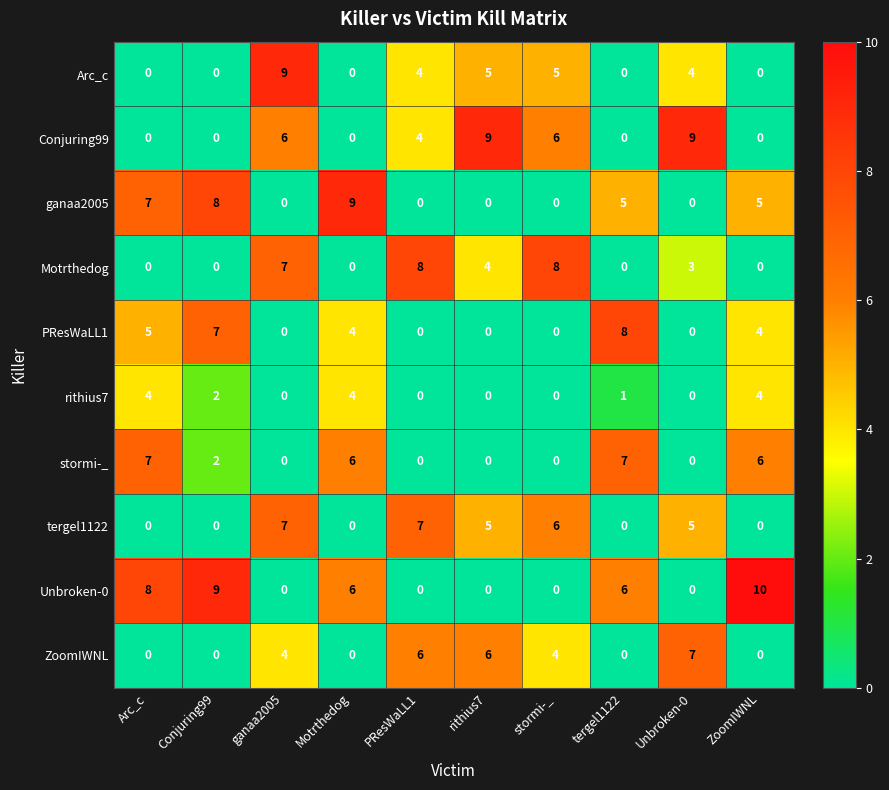

Is it true that stormi-_ equals 10 at tergel1122?

False